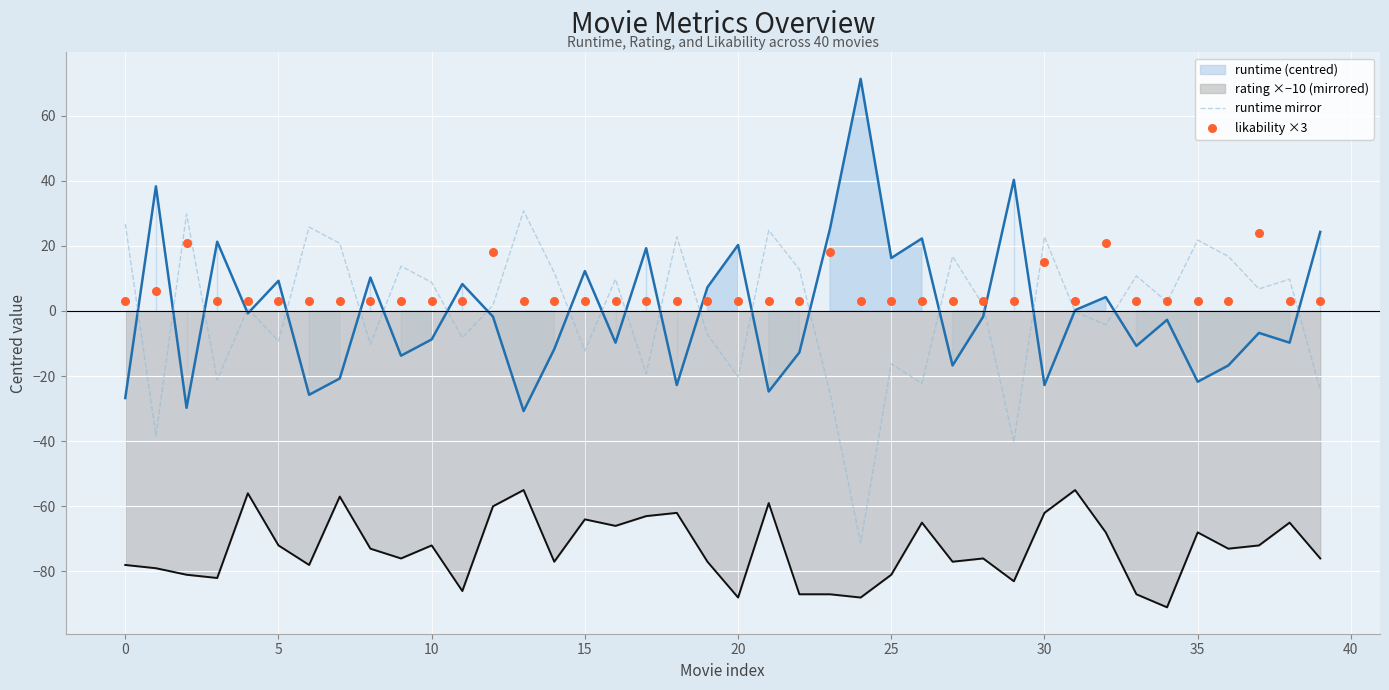

What are all the series names shown in the legend?

runtime (centred), rating ×−10 (mirrored), runtime mirror, likability ×3